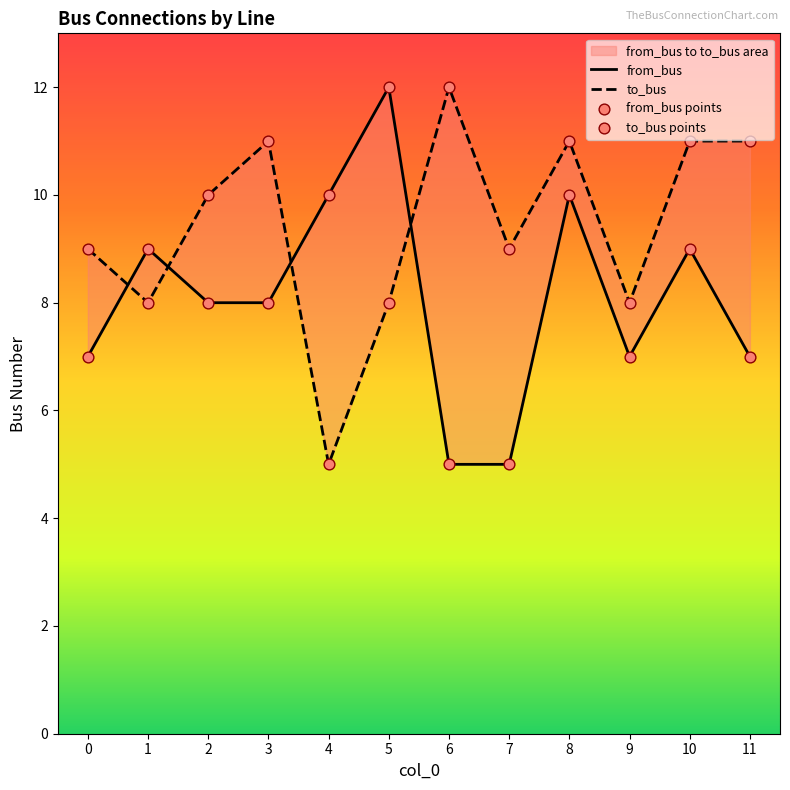

Which series has the largest Y range (max minus min)?

from_bus